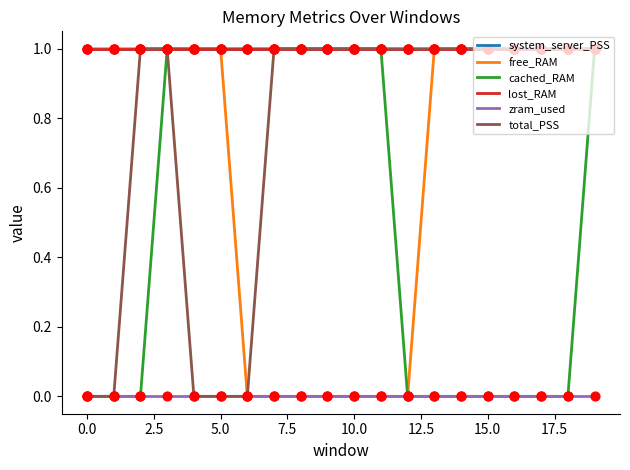

Which series has the largest total across all categories?

system_server_PSS